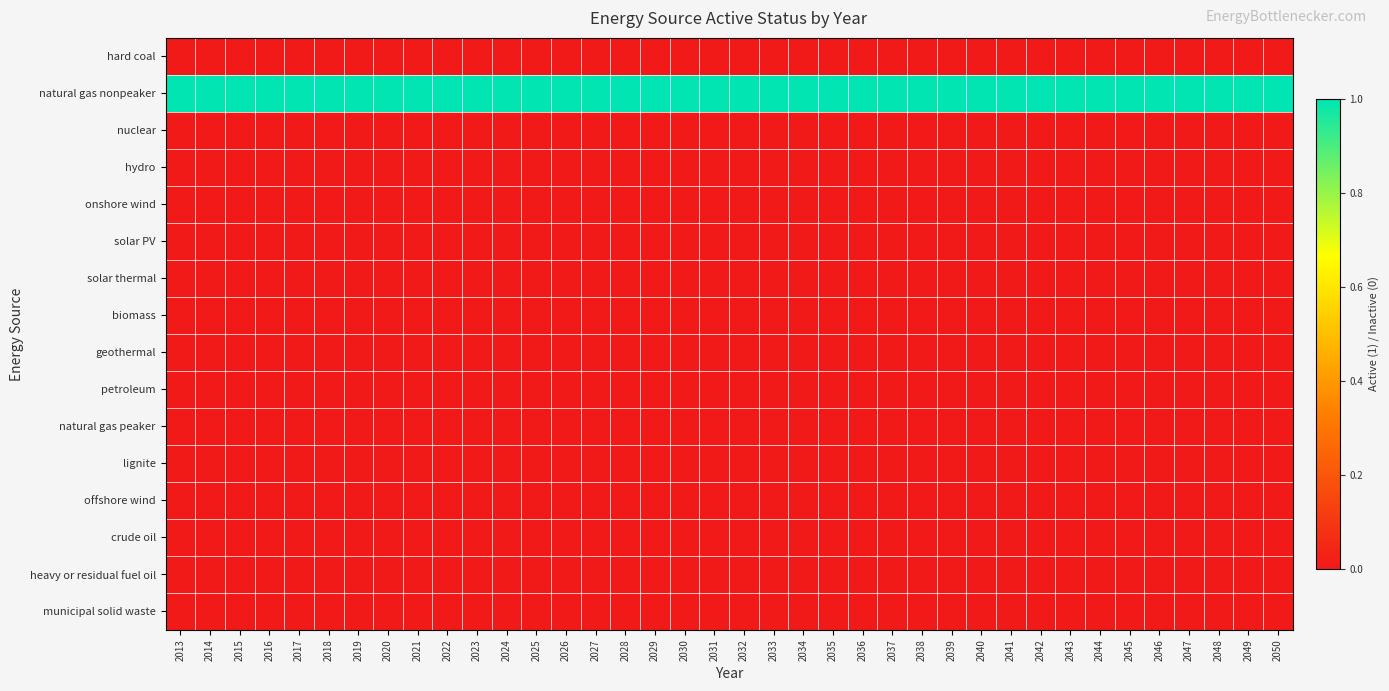

What is the total value across all series at 2043?

1